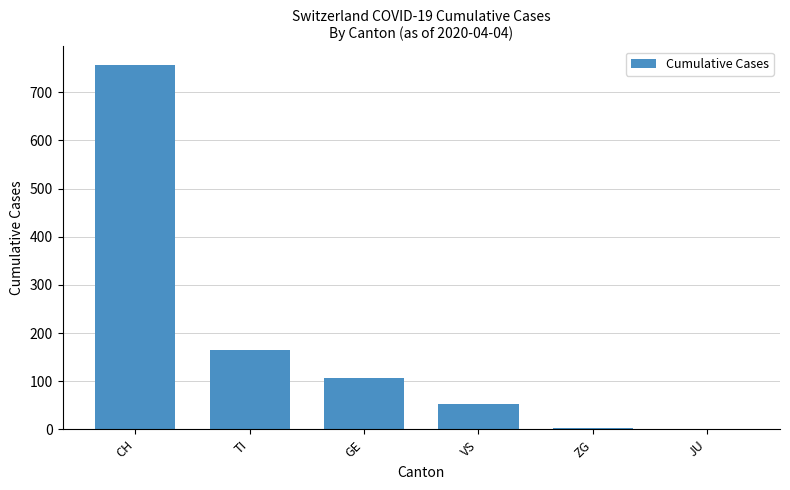

What is the sum of the values at GE and TI?

271